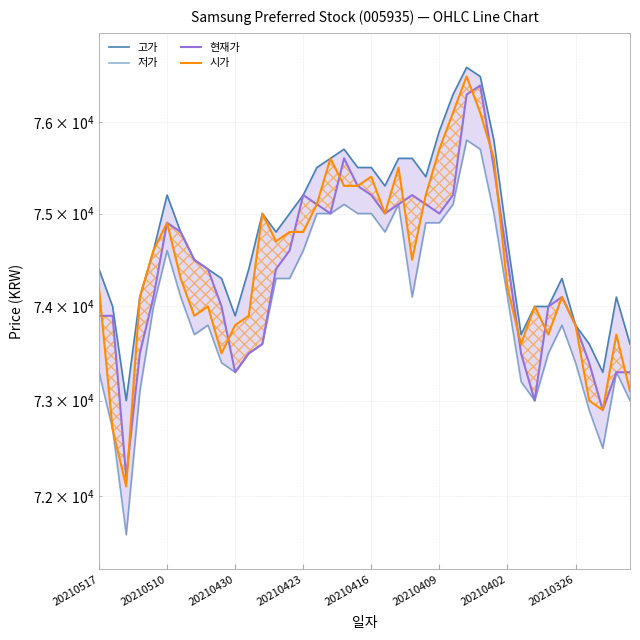

What is the lowest value of the 시가 series?

72100